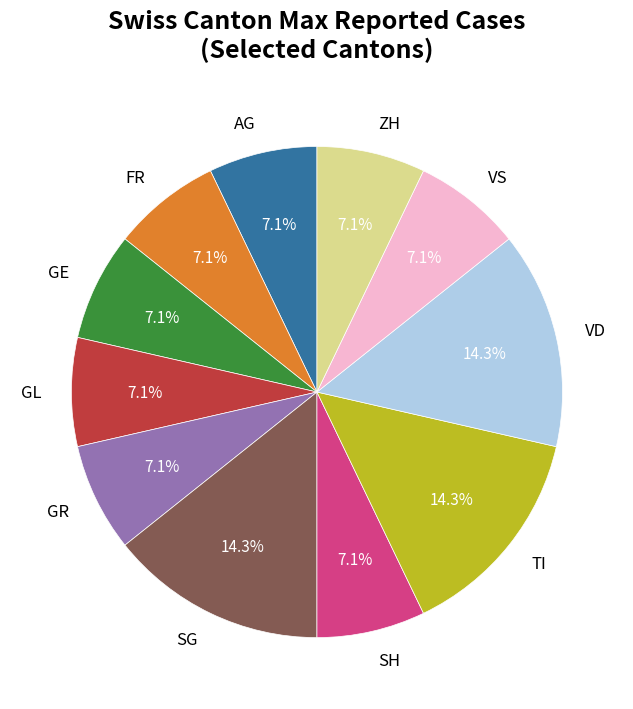

Is there a majority slice in this chart?

No